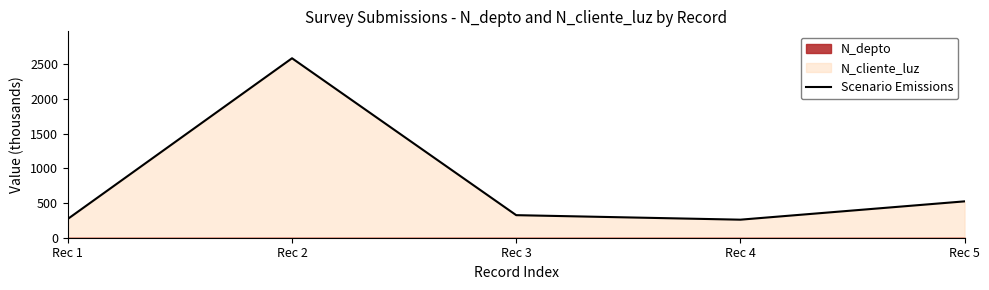

Is it true that the value at Rec 4 is 148.8?

False